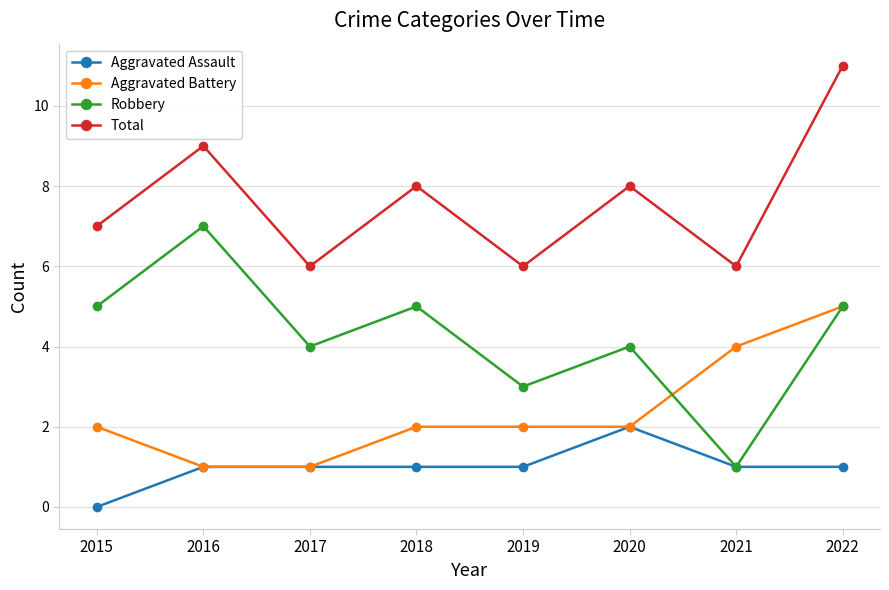

True or false: Total and Robbery intersect in this chart.

False